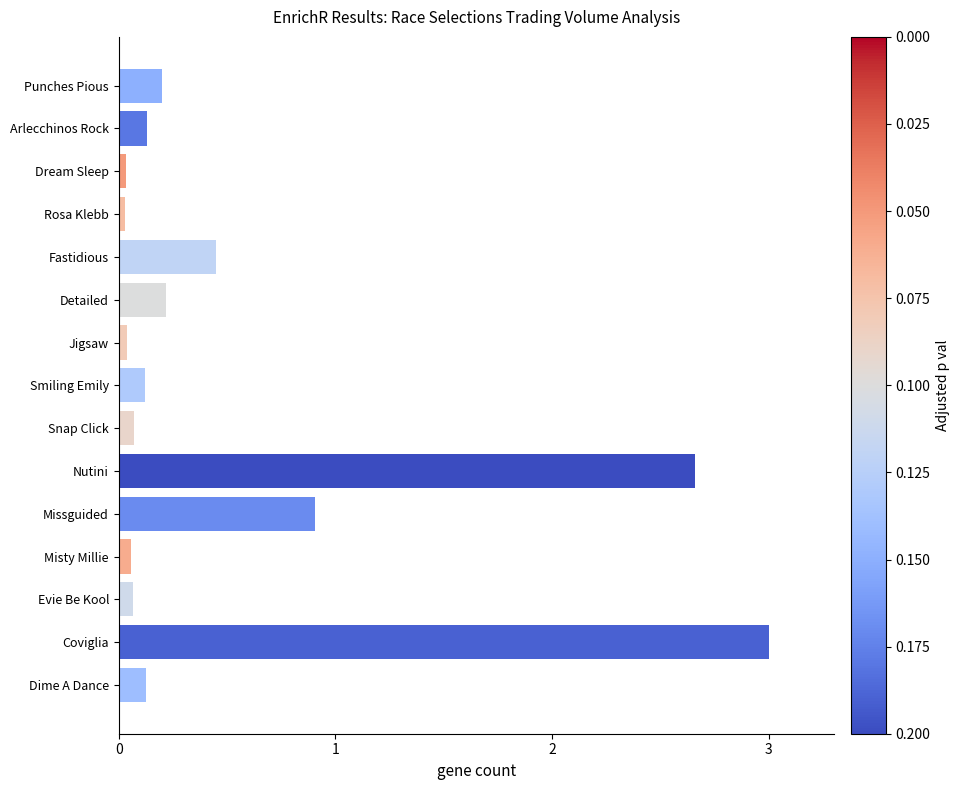

Are the bars grouped side by side (vs. stacked)?

No